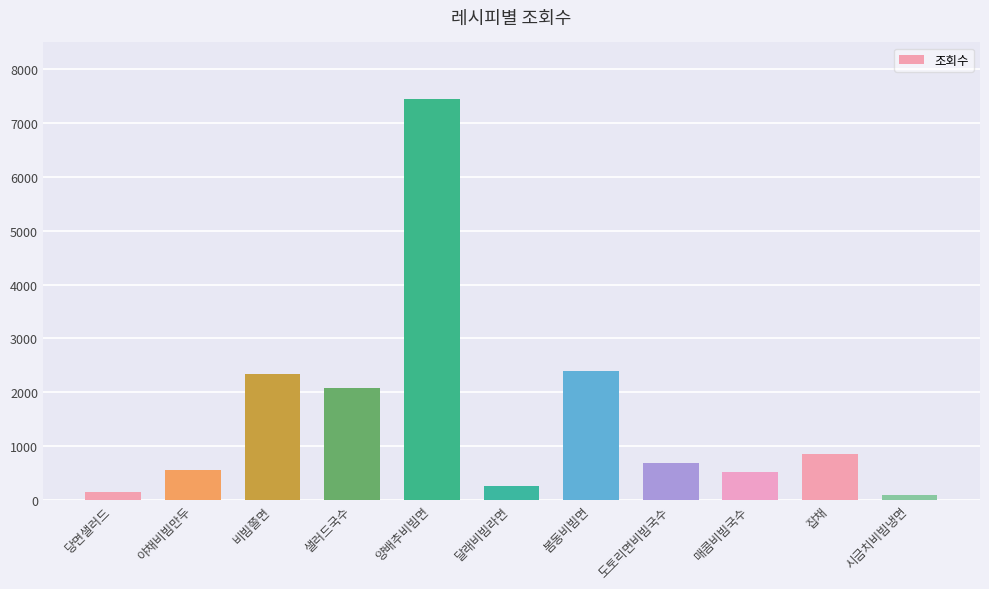

Which label corresponds to the largest value in the chart?

양배추비빔면